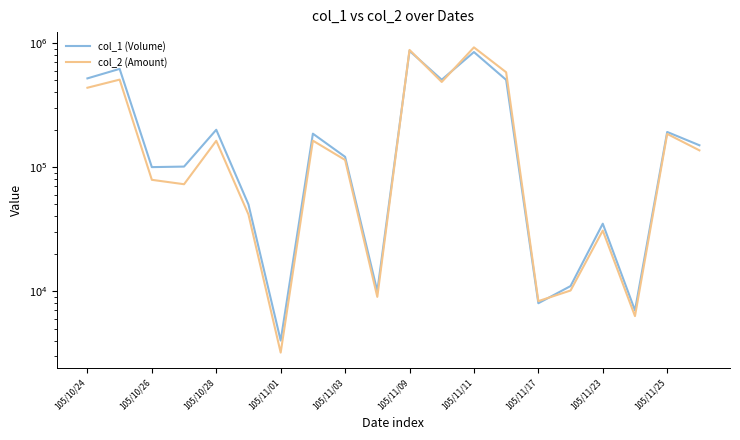

How many series are shown in this chart?

2